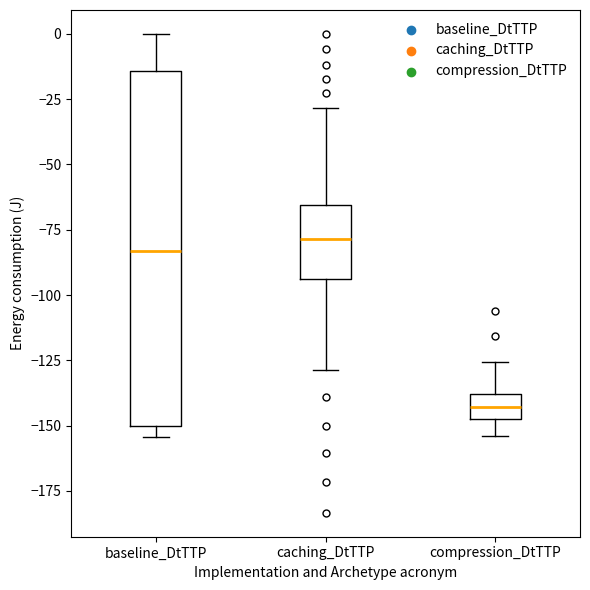

Which box is the tallest, from its lower edge to its upper edge?

baseline_DtTTP